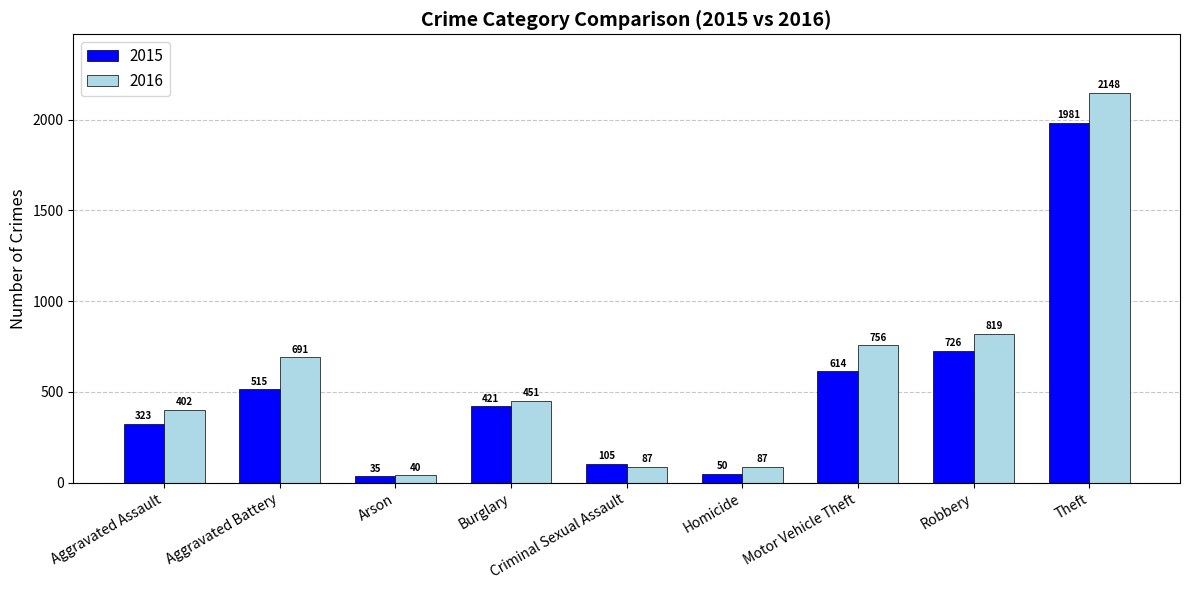

Reading right to left, extract all data points from this chart.

2015: Theft=1981	Robbery=726	Motor Vehicle Theft=614	Homicide=50	Criminal Sexual Assault=105	Burglary=421	Arson=35	Aggravated Battery=515	Aggravated Assault=323
2016: Theft=2148	Robbery=819	Motor Vehicle Theft=756	Homicide=87	Criminal Sexual Assault=87	Burglary=451	Arson=40	Aggravated Battery=691	Aggravated Assault=402